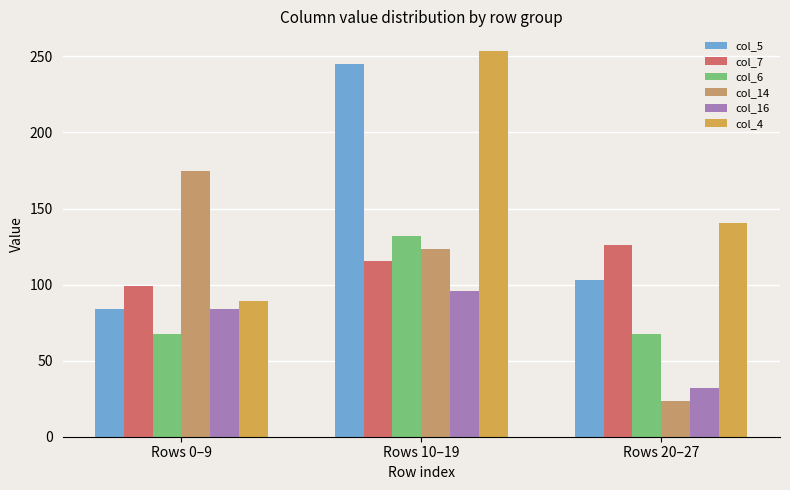

How many bars are there in each group?

6